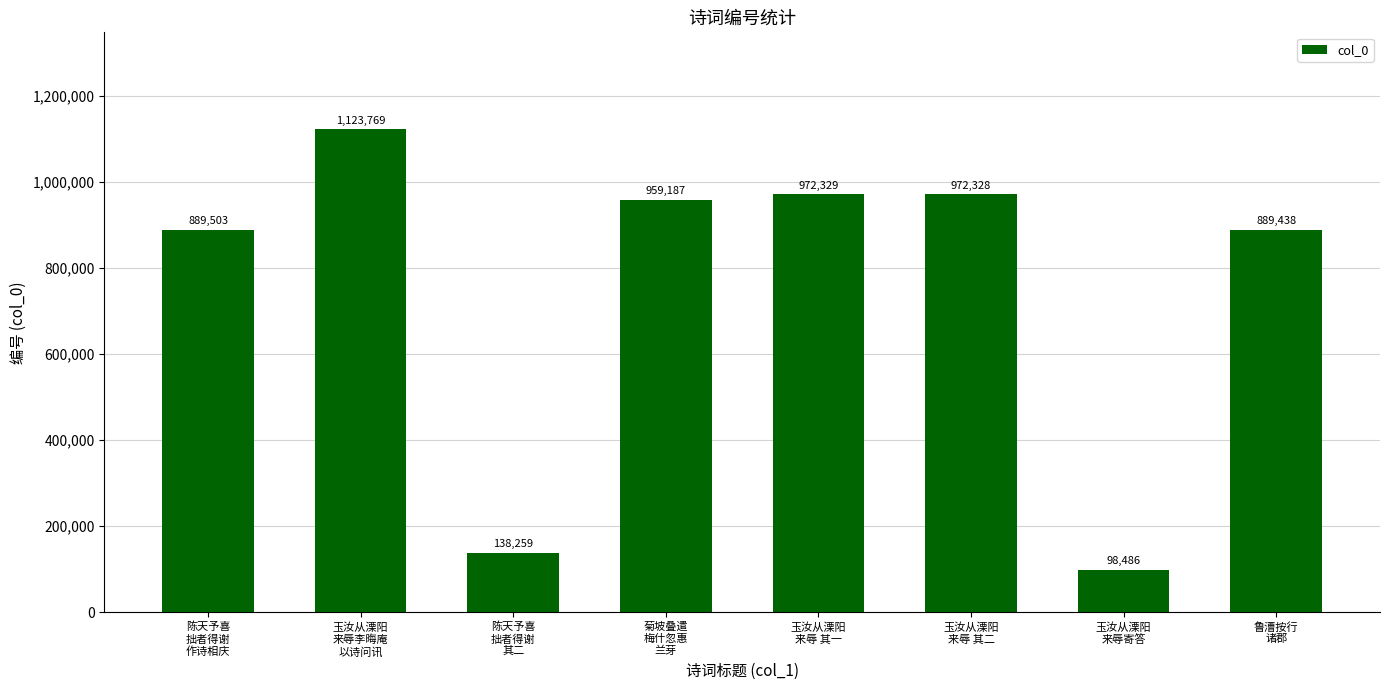

What is the sum of all values?

6043299